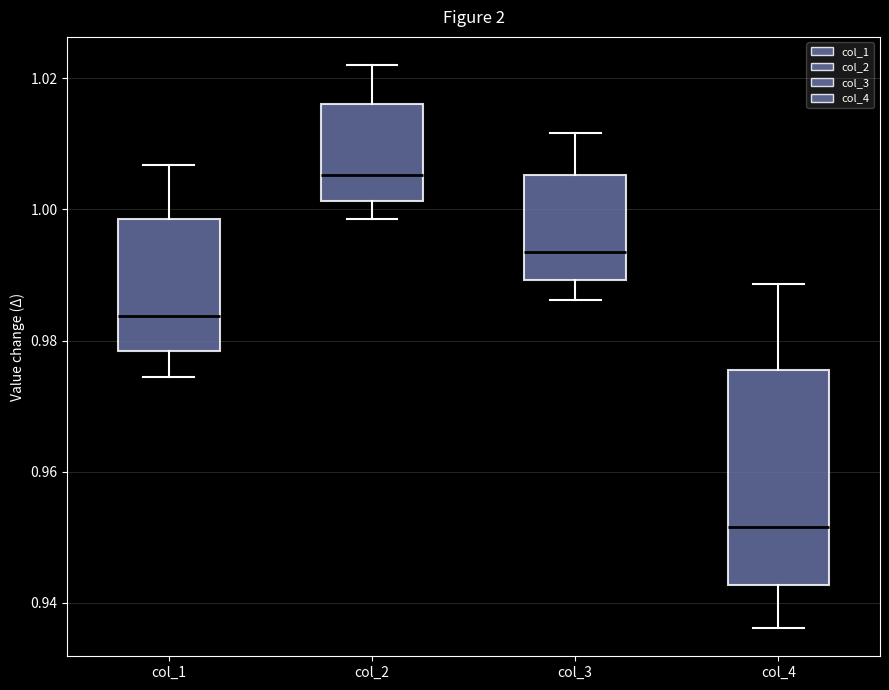

Comparing the boxes themselves (not the whiskers), which one is the tallest?

col_4